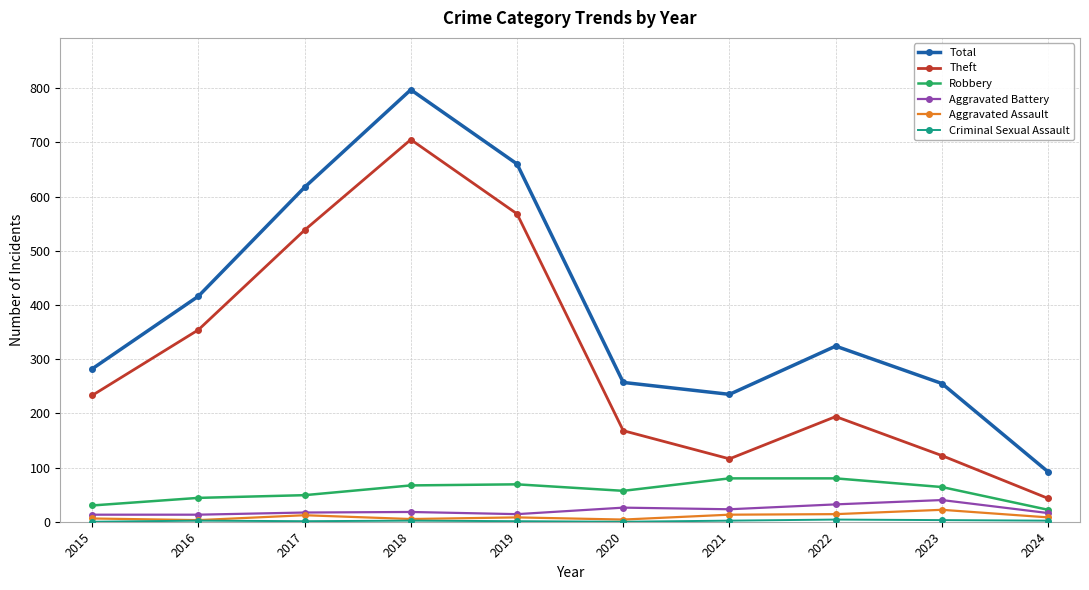

At which category is the sum across all series the highest?

2018